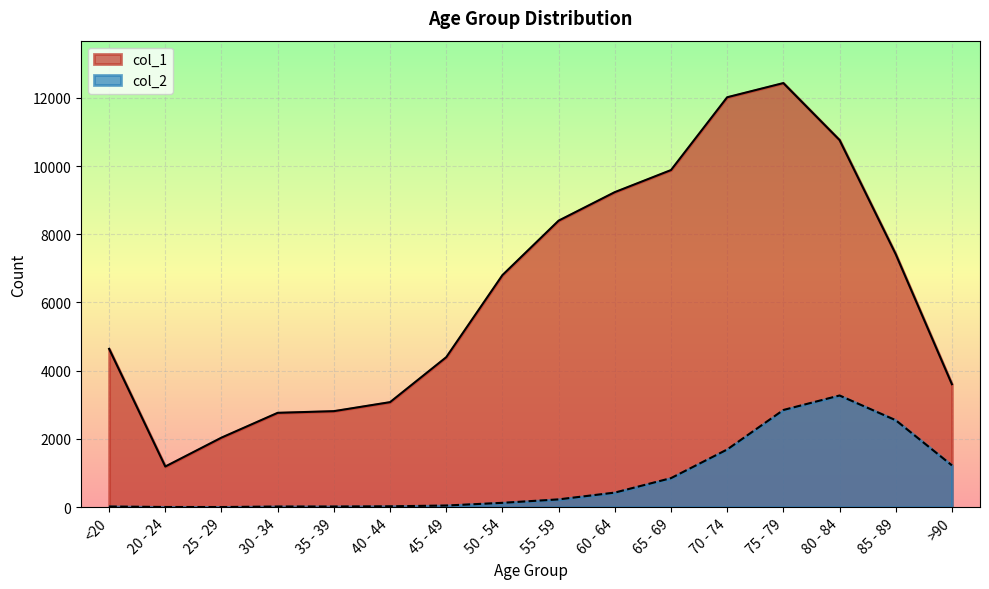

At which label does col_1 reach its peak?

75 - 79